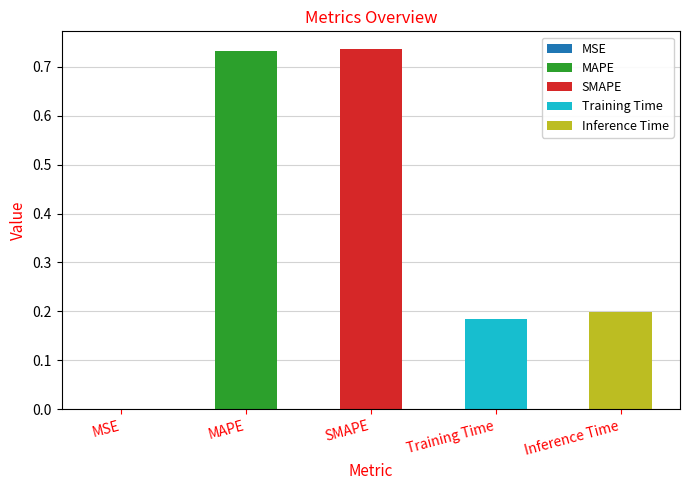

What is the value of the 3rd bar from the left?

0.7